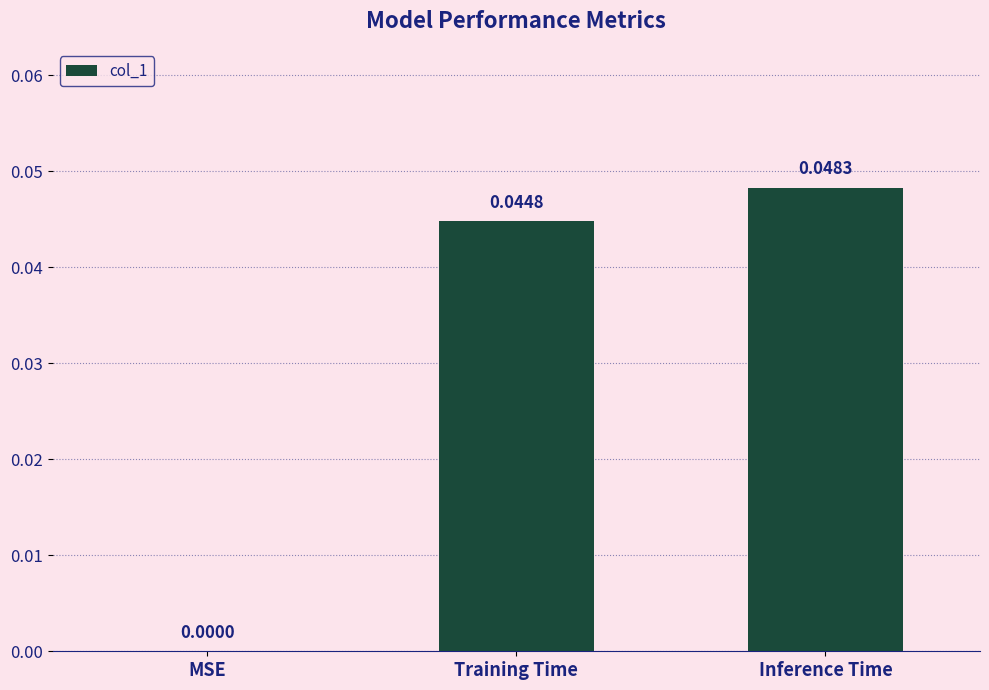

At which label is the value closest to 0?

MSE